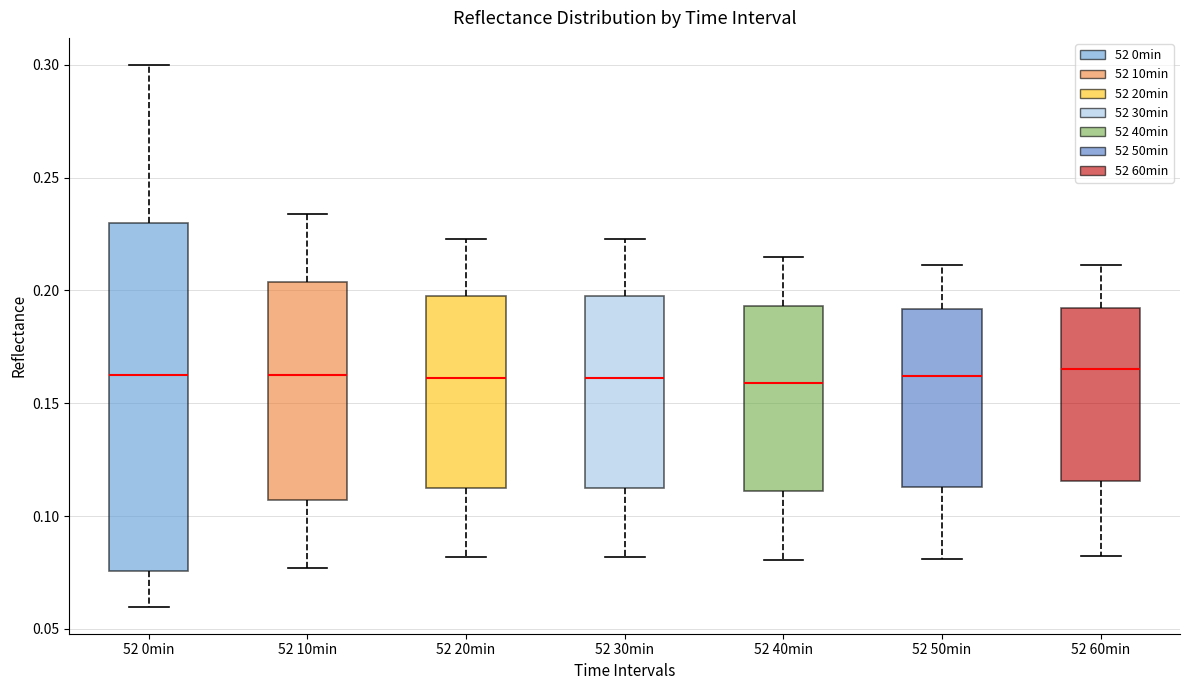

Reading left to right, transcribe this box plot: for each box, give where its median line is, the range the box spans, and where its two whiskers end, as read against the y-axis. The values are not printed on the chart, so give them approximately, as read against the axis.

52 0min: median 0.165, box 0.075 to 0.230, whiskers 0.060 to 0.300
52 10min: median 0.165, box 0.105 to 0.205, whiskers 0.075 to 0.235
52 20min: median 0.160, box 0.115 to 0.200, whiskers 0.080 to 0.225
52 30min: median 0.160, box 0.115 to 0.200, whiskers 0.080 to 0.225
52 40min: median 0.160, box 0.110 to 0.195, whiskers 0.080 to 0.215
52 50min: median 0.160, box 0.115 to 0.190, whiskers 0.080 to 0.210
52 60min: median 0.165, box 0.115 to 0.190, whiskers 0.080 to 0.210